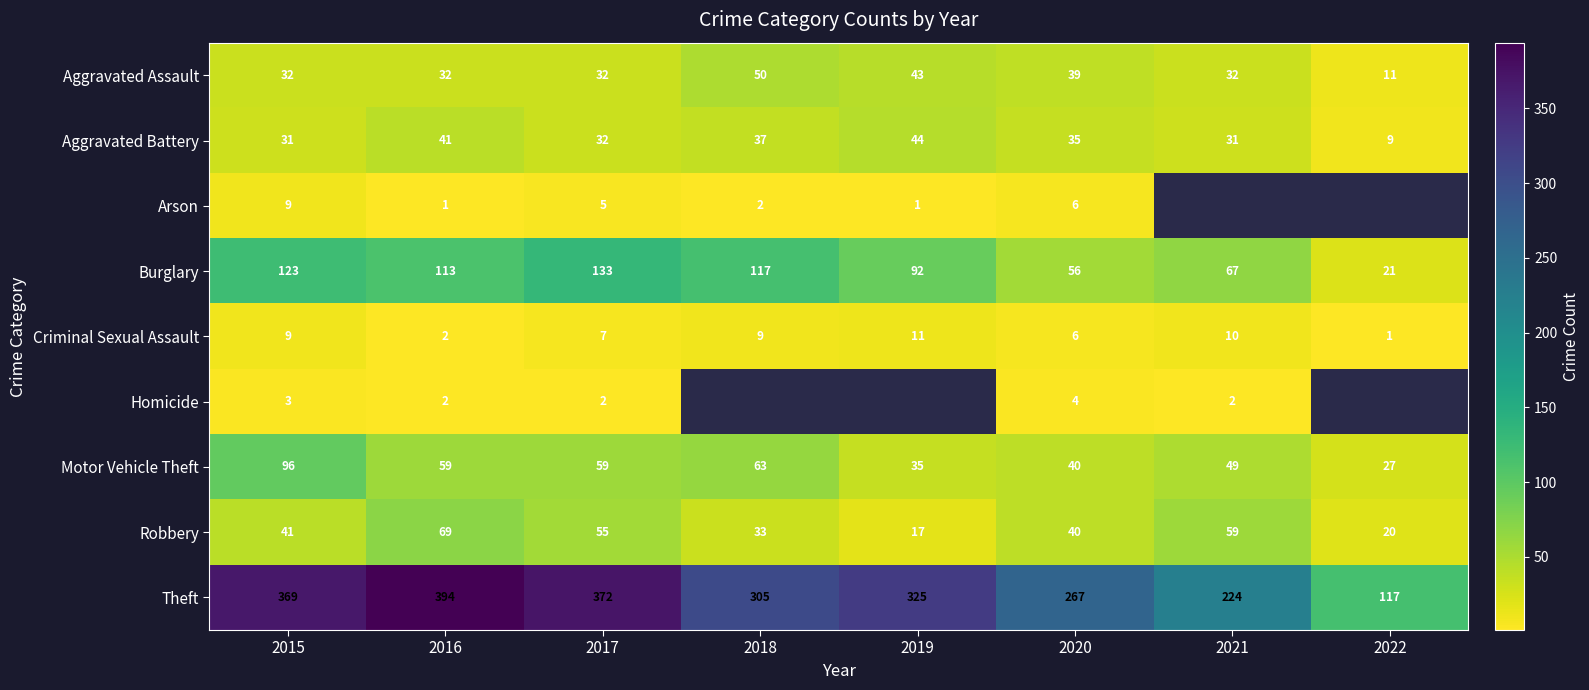

Rank the categories by Theft value from highest to lowest.

2016, 2017, 2015, 2019, 2018, 2020, 2021, 2022